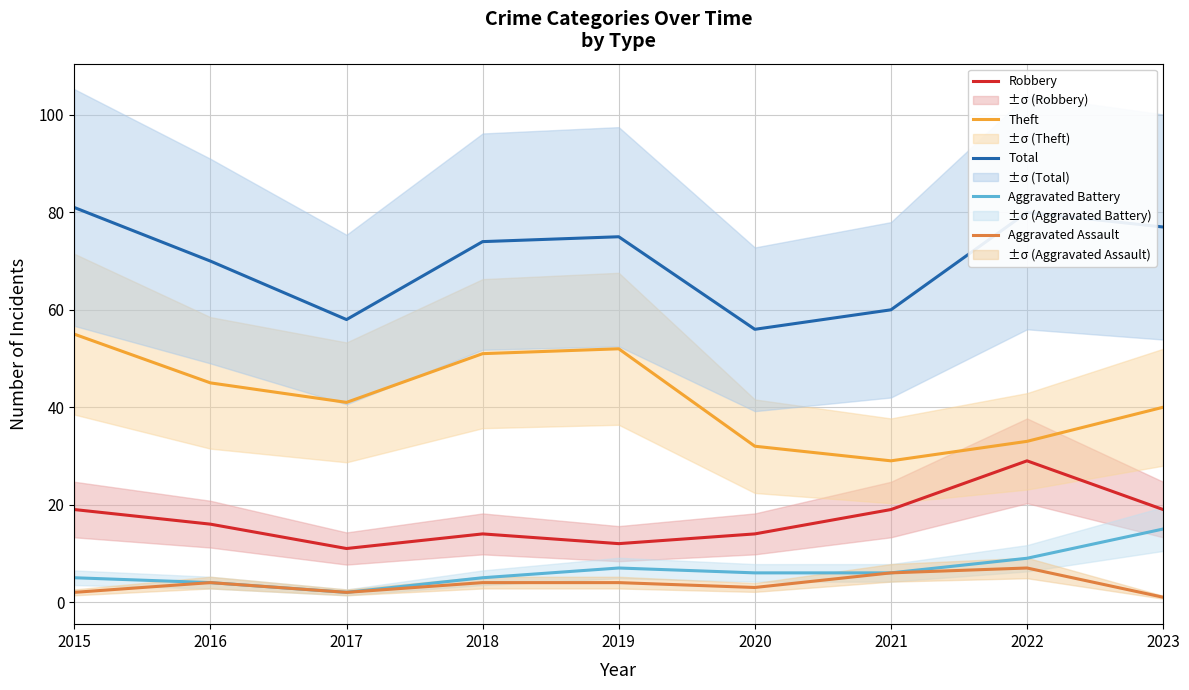

Where is the first local maximum for Total?

2019